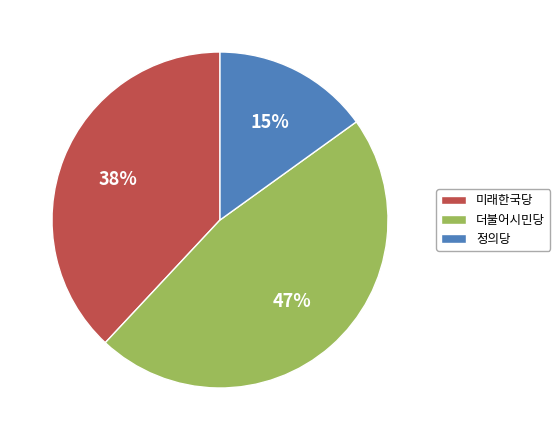

Is there a majority slice in this chart?

No